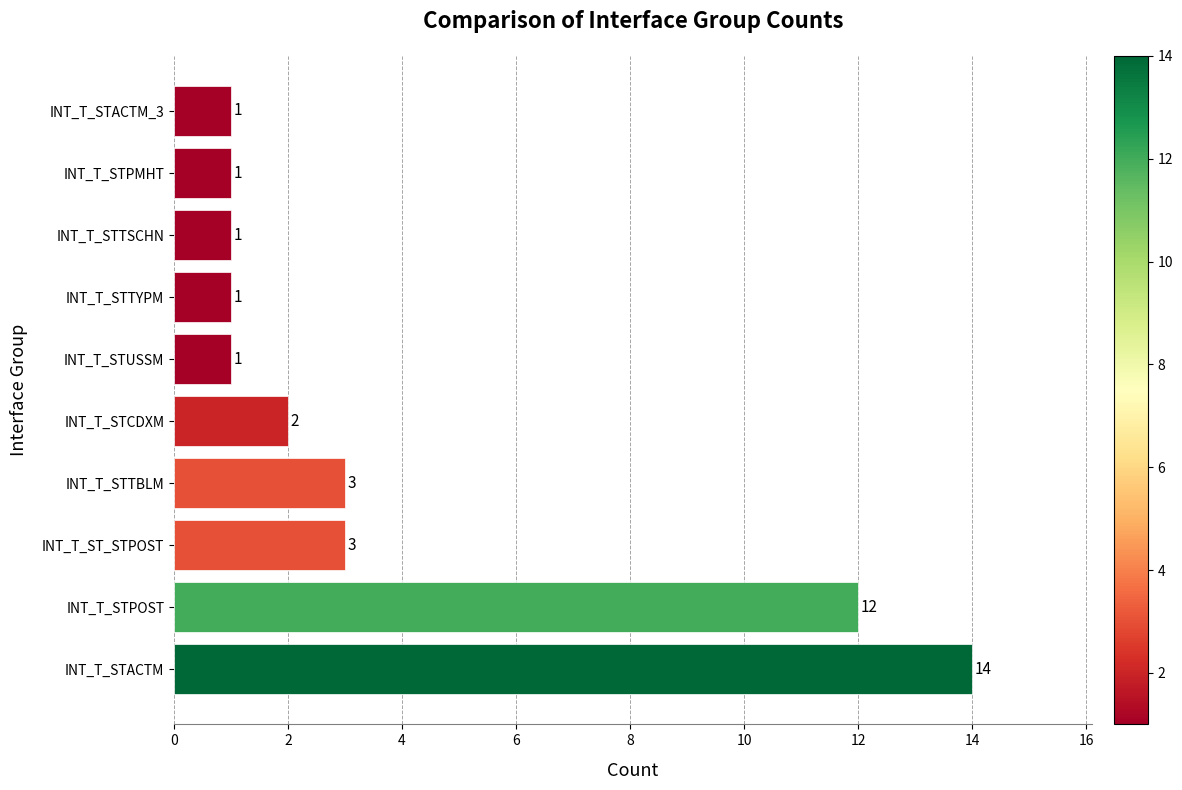

What is the change in value from INT_T_STACTM to INT_T_STPMHT?

-13